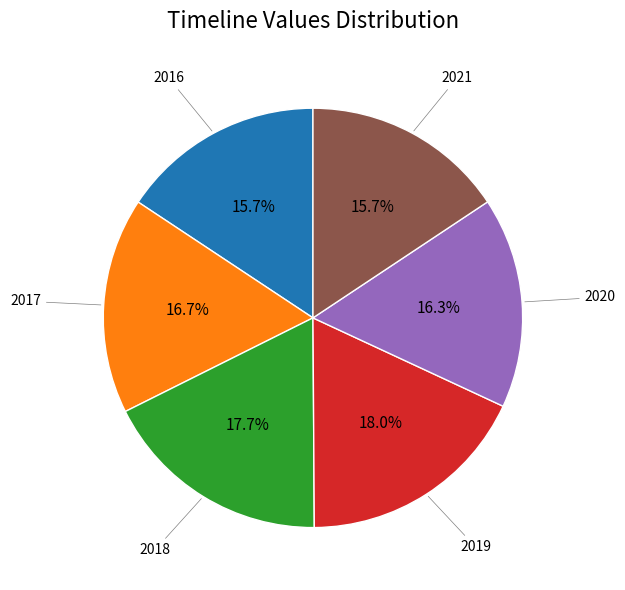

Is there a majority slice in this chart?

No